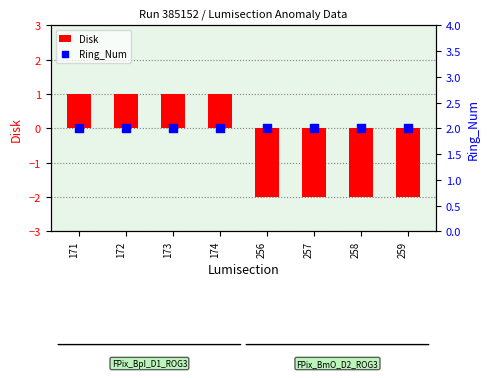

Which series reaches the maximum Y coordinate?

Ring_Num